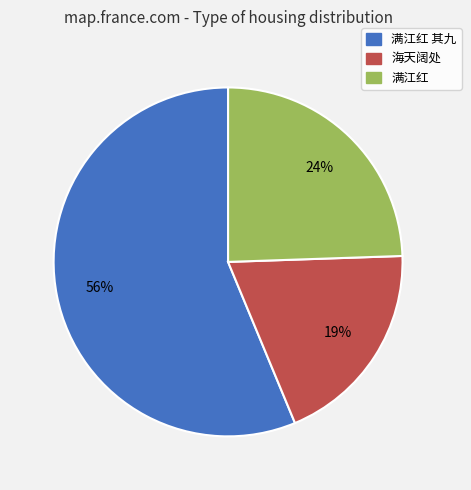

To the nearest percent, what is the difference between the largest and smallest slice percentages?

37%